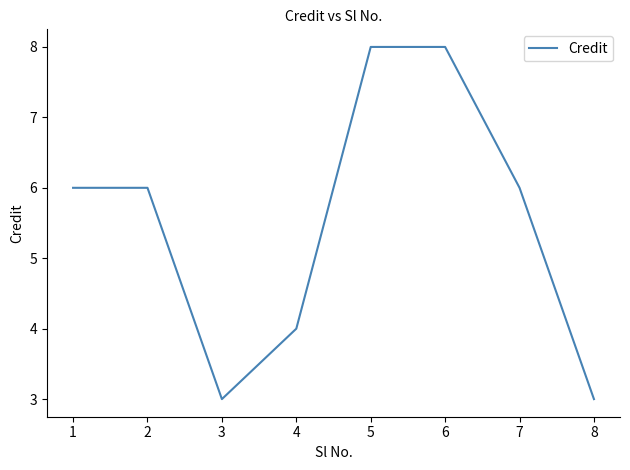

The value at 5 is 13. True or false?

False